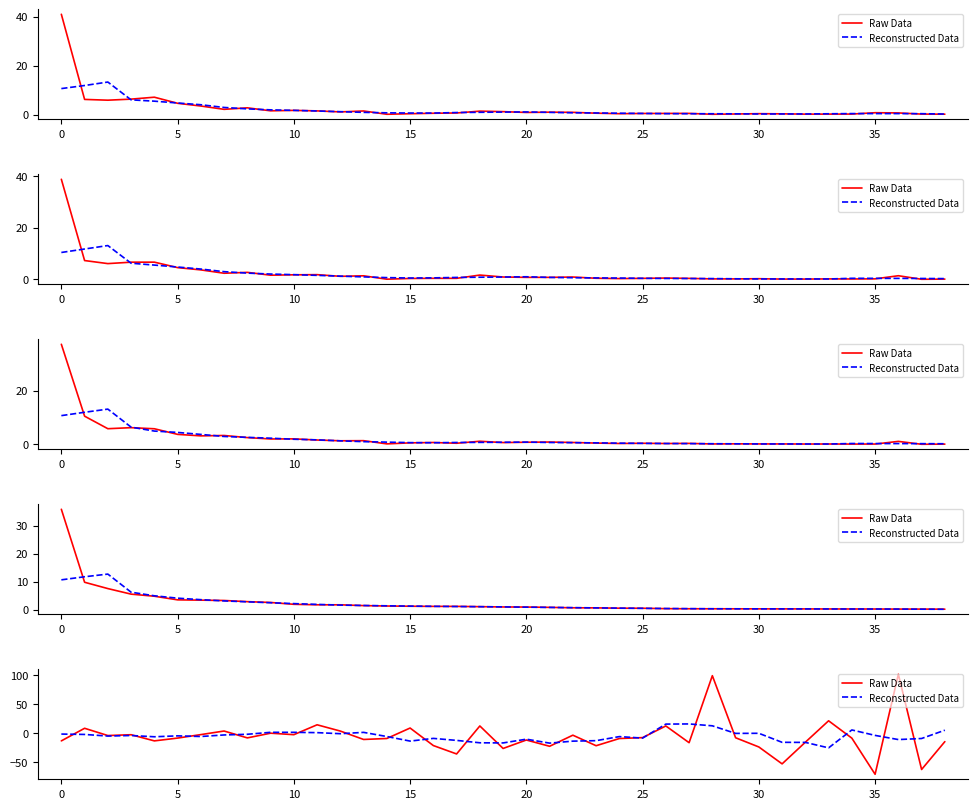

Is this an area chart (filled region under the line)?

No